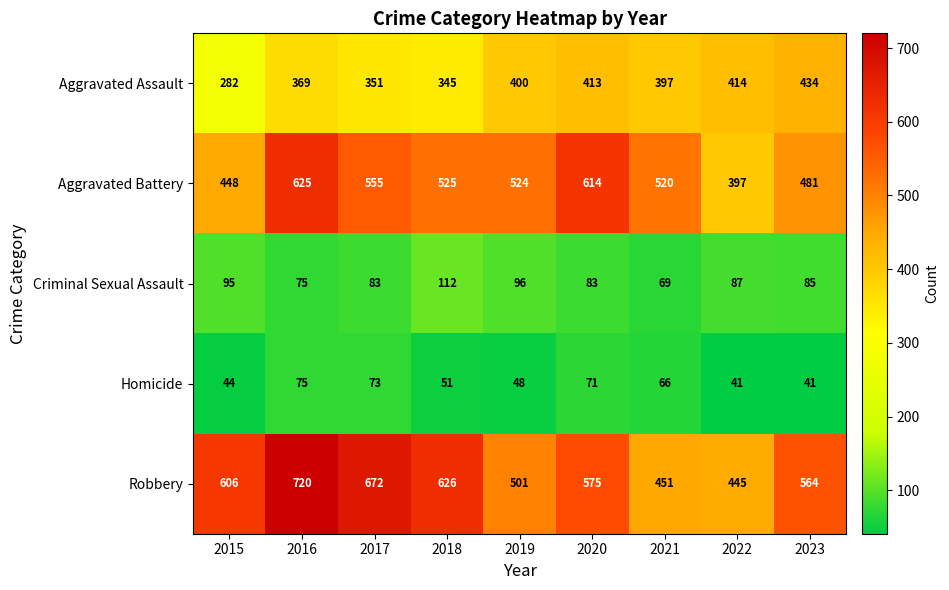

Read the Criminal Sexual Assault value at 2018, to the nearest 5.

110